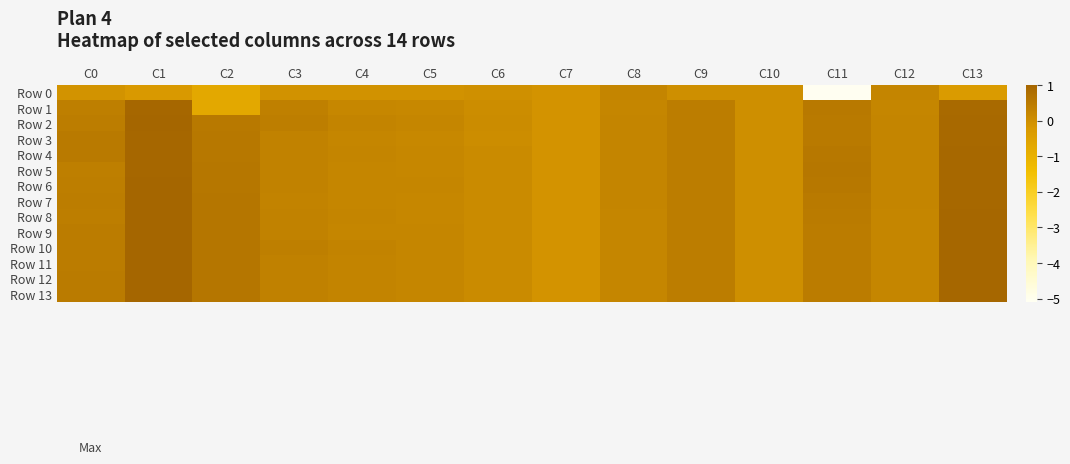

At which category is the sum across all series the highest?

C1